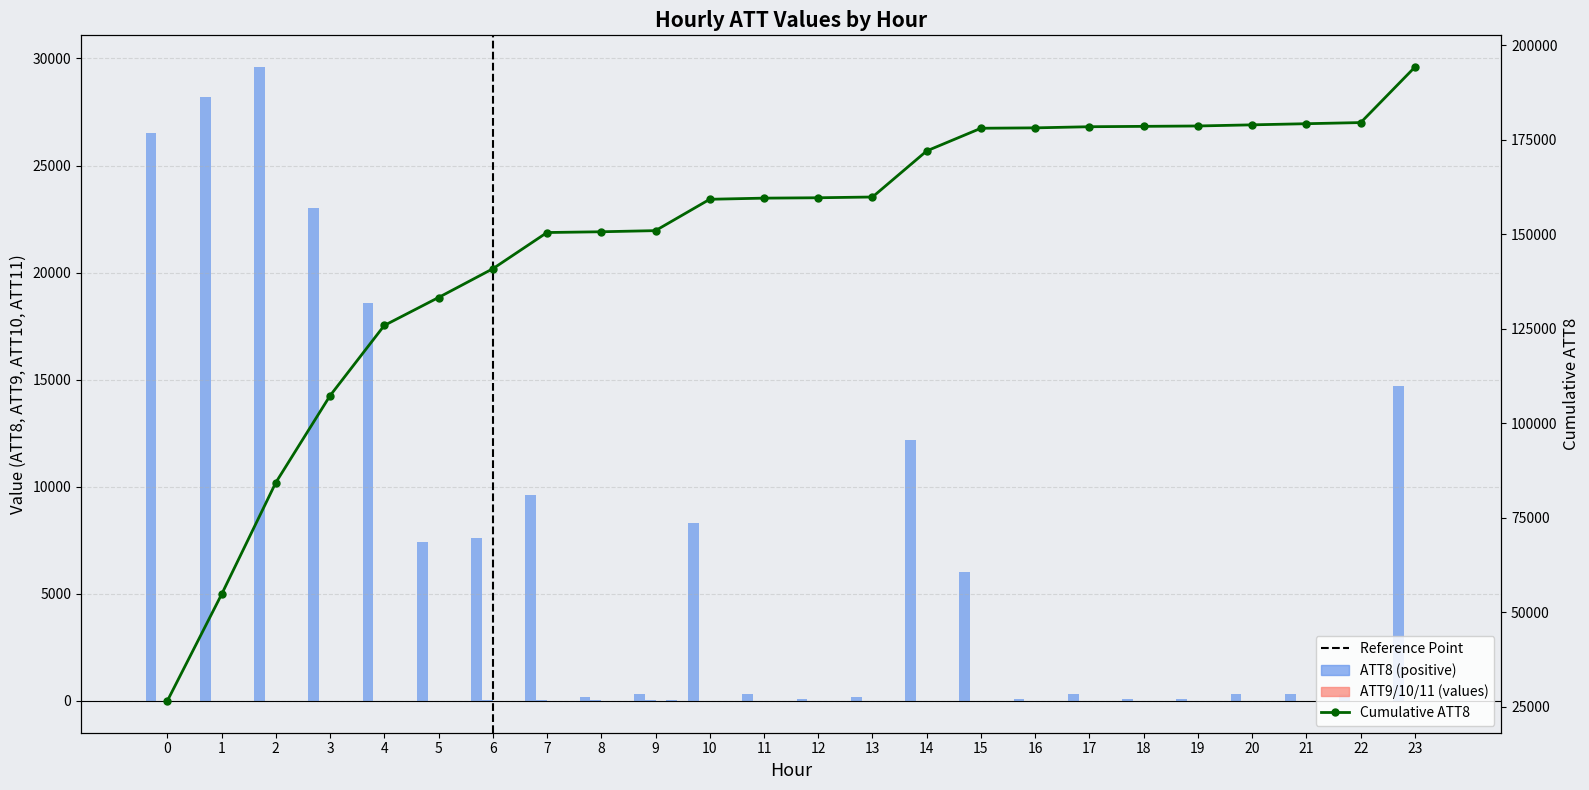

What is the sum of all ATT9 values?

103.7